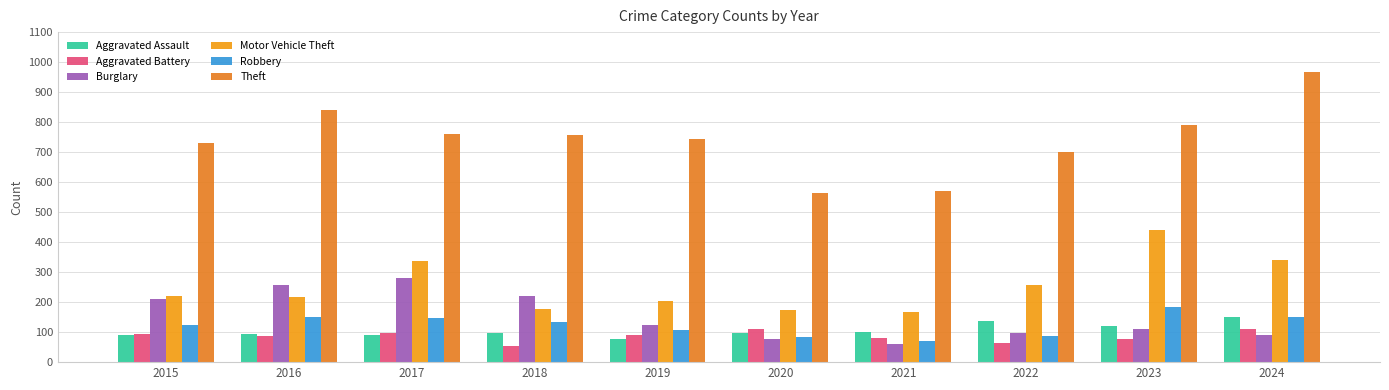

How many bars are there in each group?

6